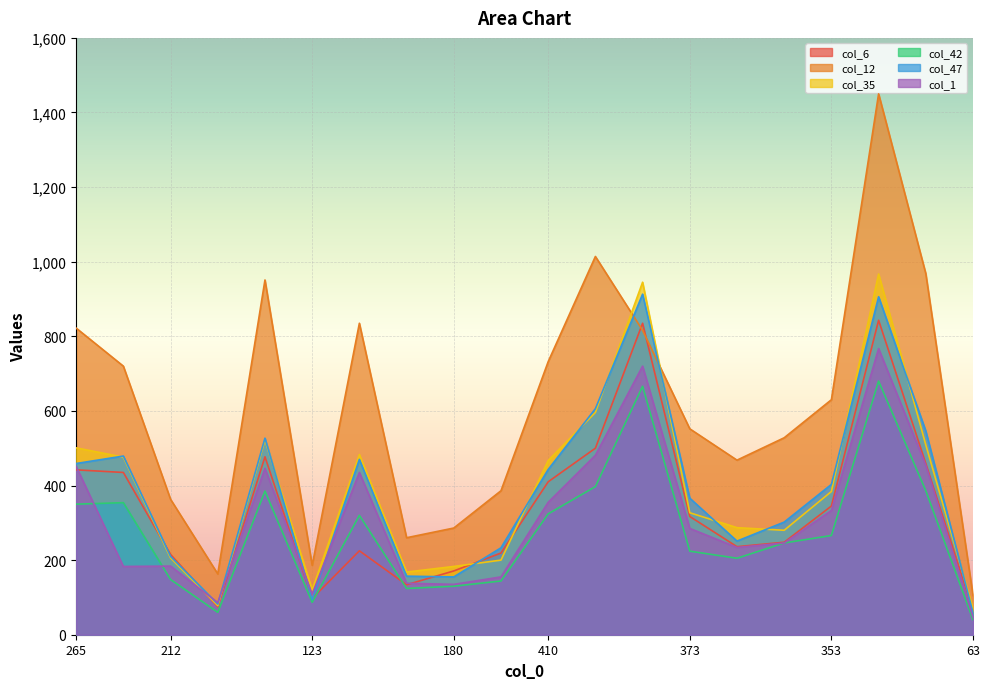

In col_42, how many points are higher than both neighbors (excluding endpoints)?

5